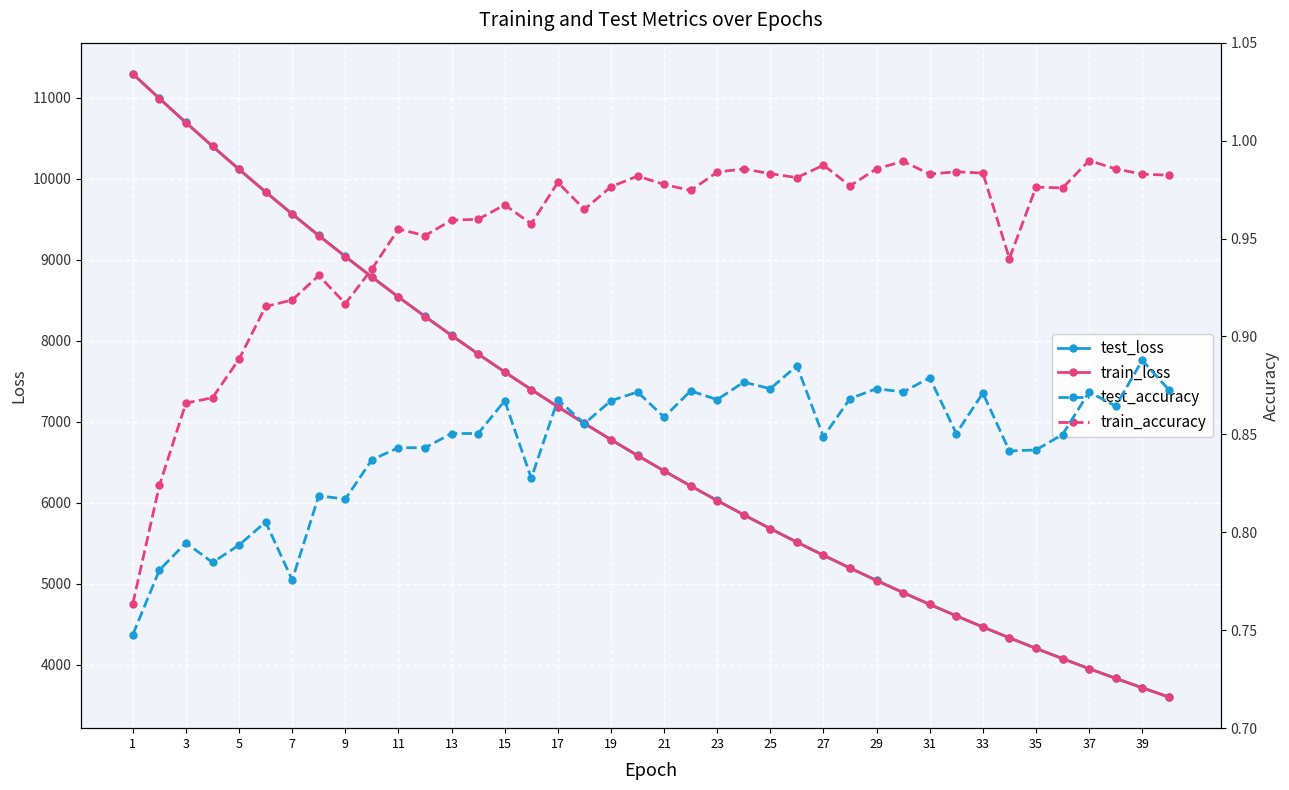

What is the highest value of the test_loss series?

11294.6